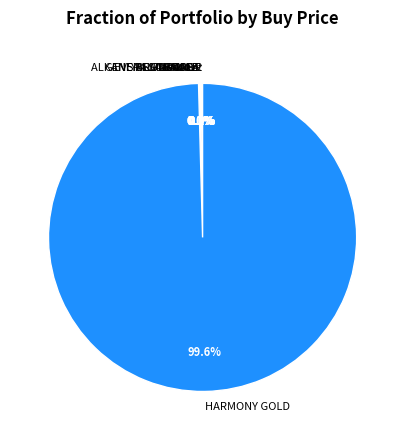

What is the largest slice in the pie chart?

HARMONY GOLD